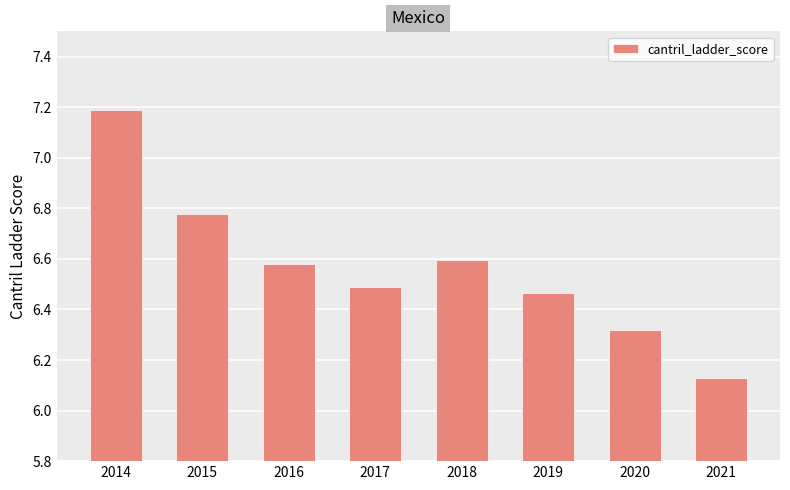

List the labels in order of value, smallest first.

2021, 2020, 2019, 2017, 2016, 2018, 2015, 2014